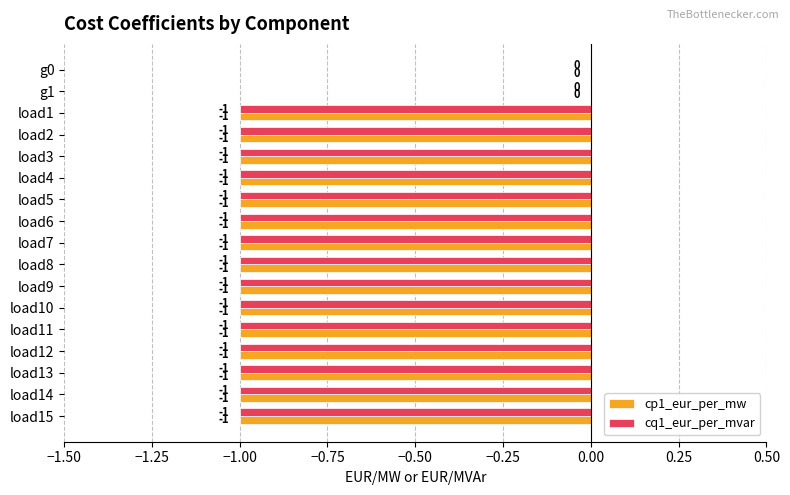

What are all the series names shown in the legend?

cp1_eur_per_mw, cq1_eur_per_mvar